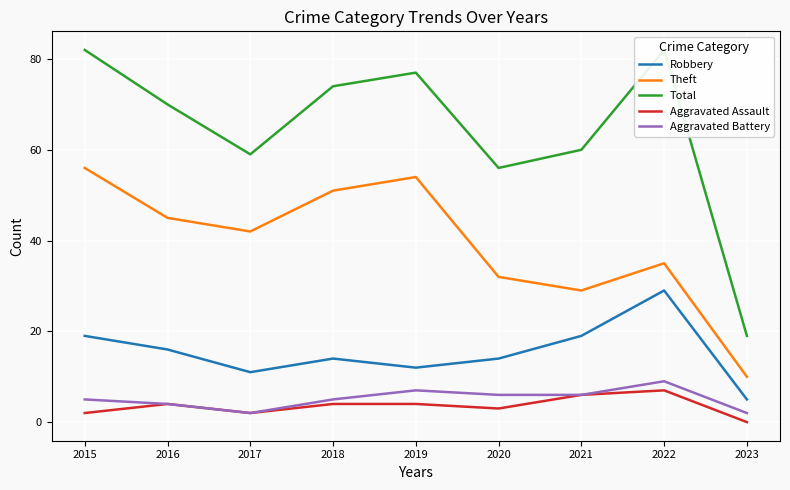

True or false: Robbery and Aggravated Assault intersect in this chart.

False